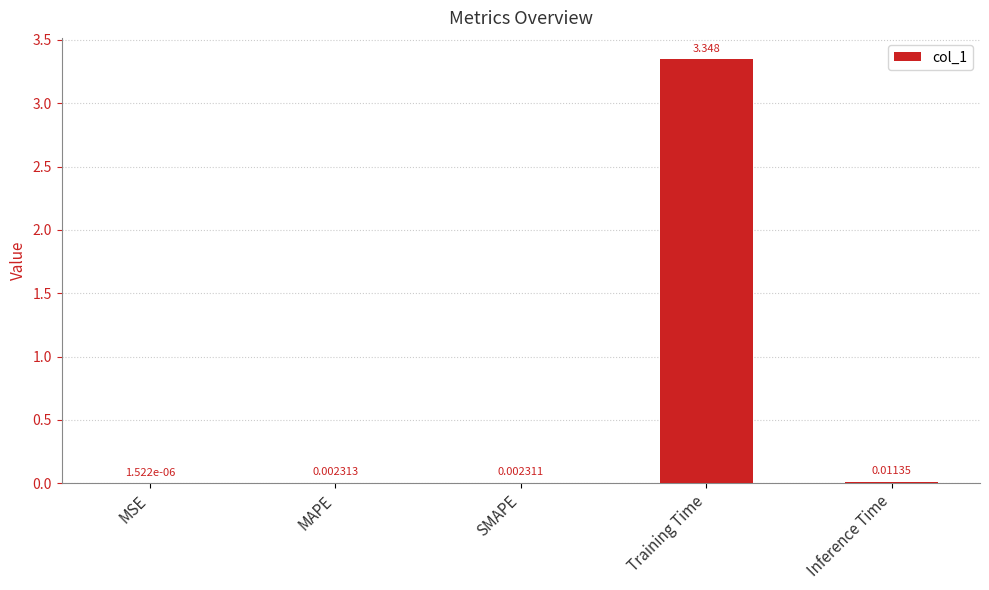

At which label is the value closest to 1?

Inference Time